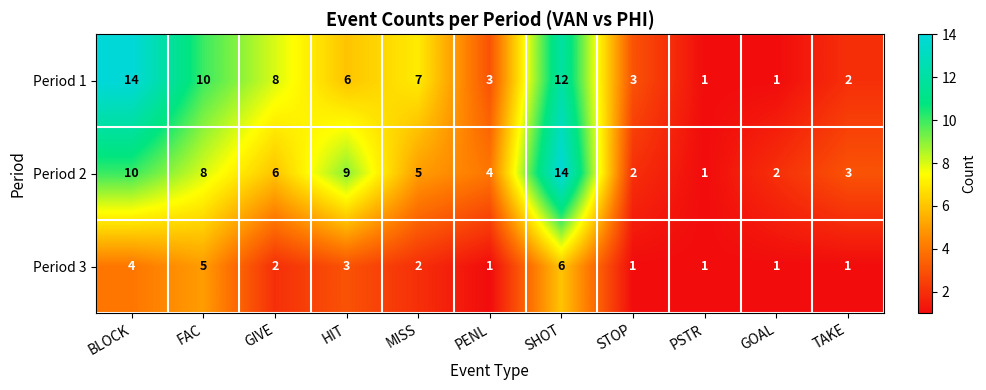

What is the spread (max minus min) of values at FAC?

5